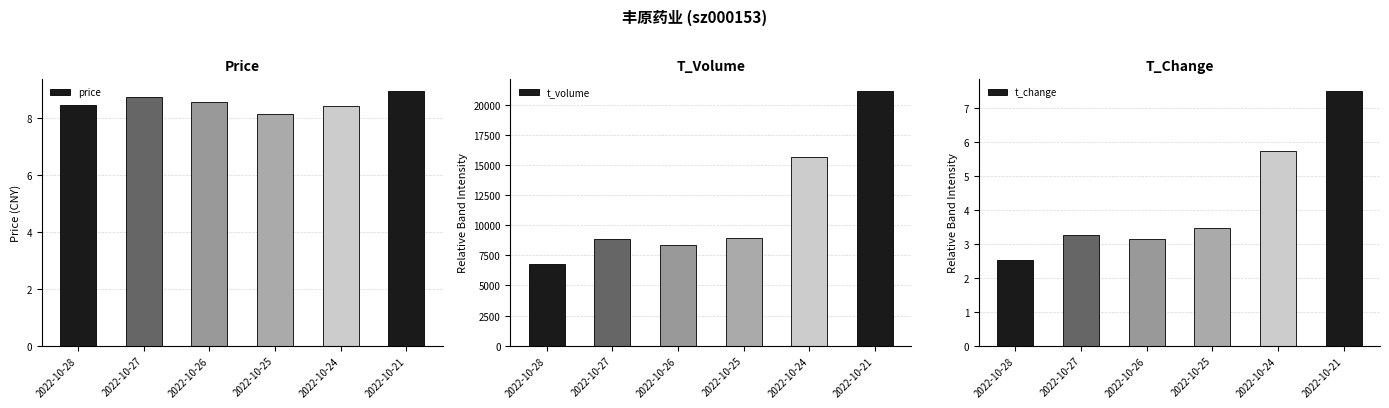

Between 2022-10-26 and 2022-10-27, which is larger?

2022-10-27